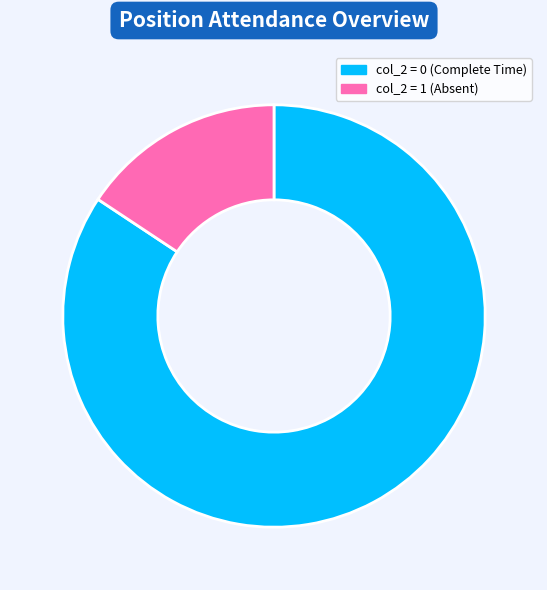

Does any single category account for the majority?

Yes